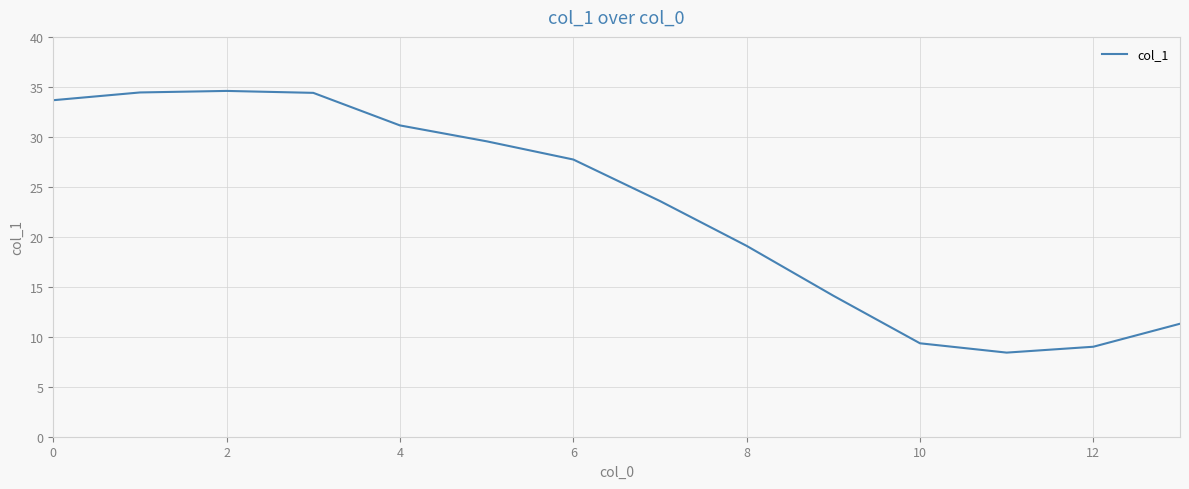

What is the maximum value shown in the chart?

34.6